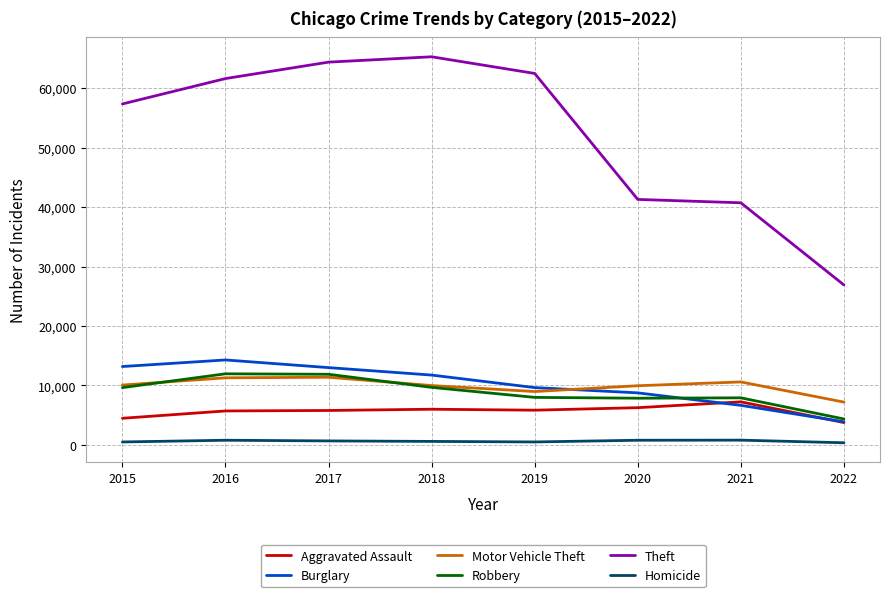

At which category does the chart reach its peak across all series?

2018